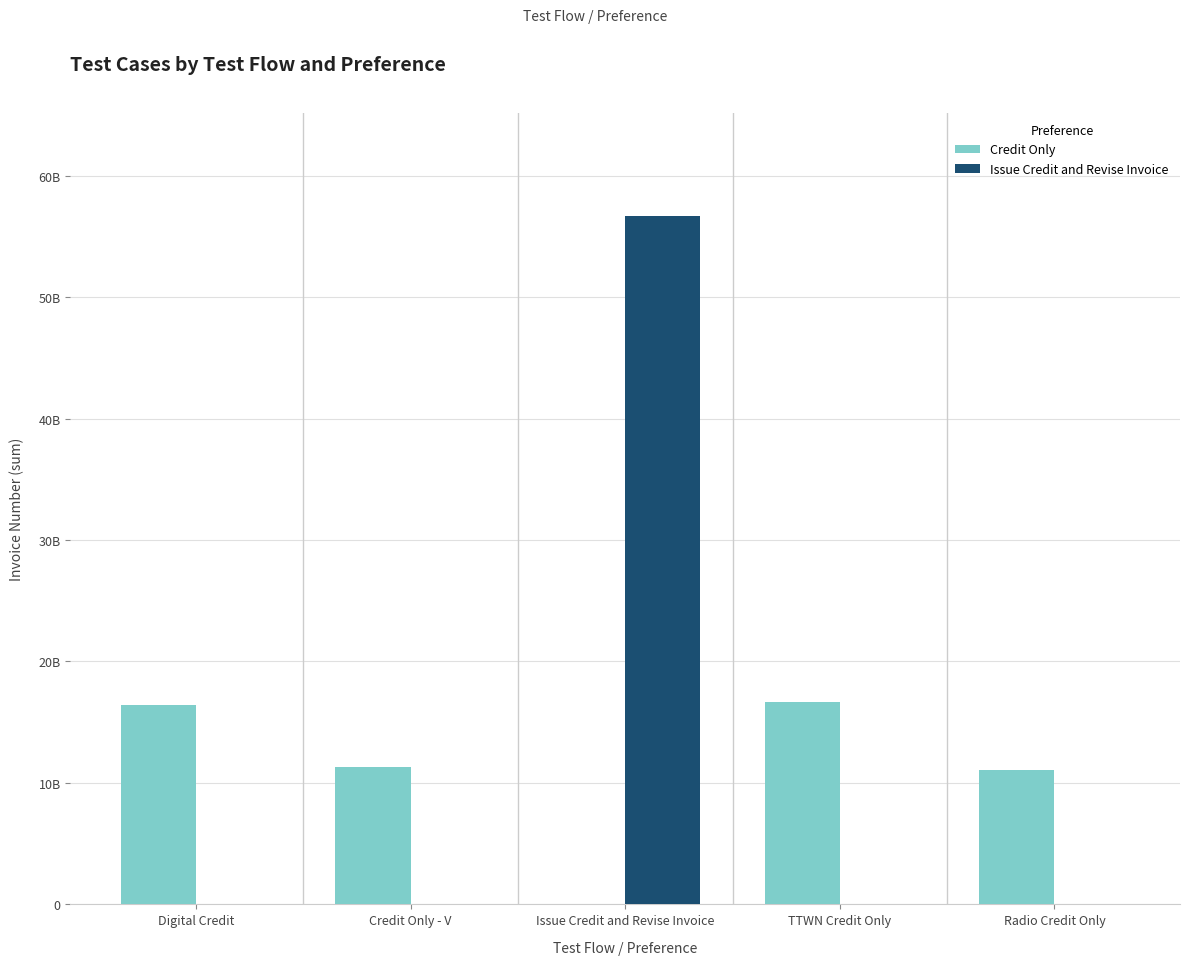

Which series changed the most between Digital Credit and Radio Credit Only?

Credit Only